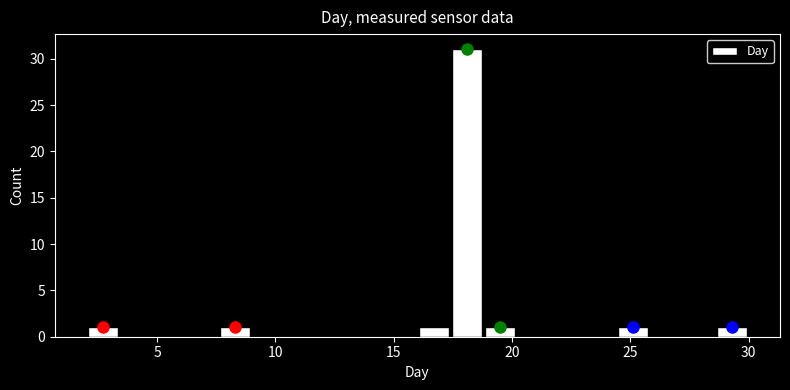

Read against the x-axis, roughly where is the centre of the tallest bar?

18.0